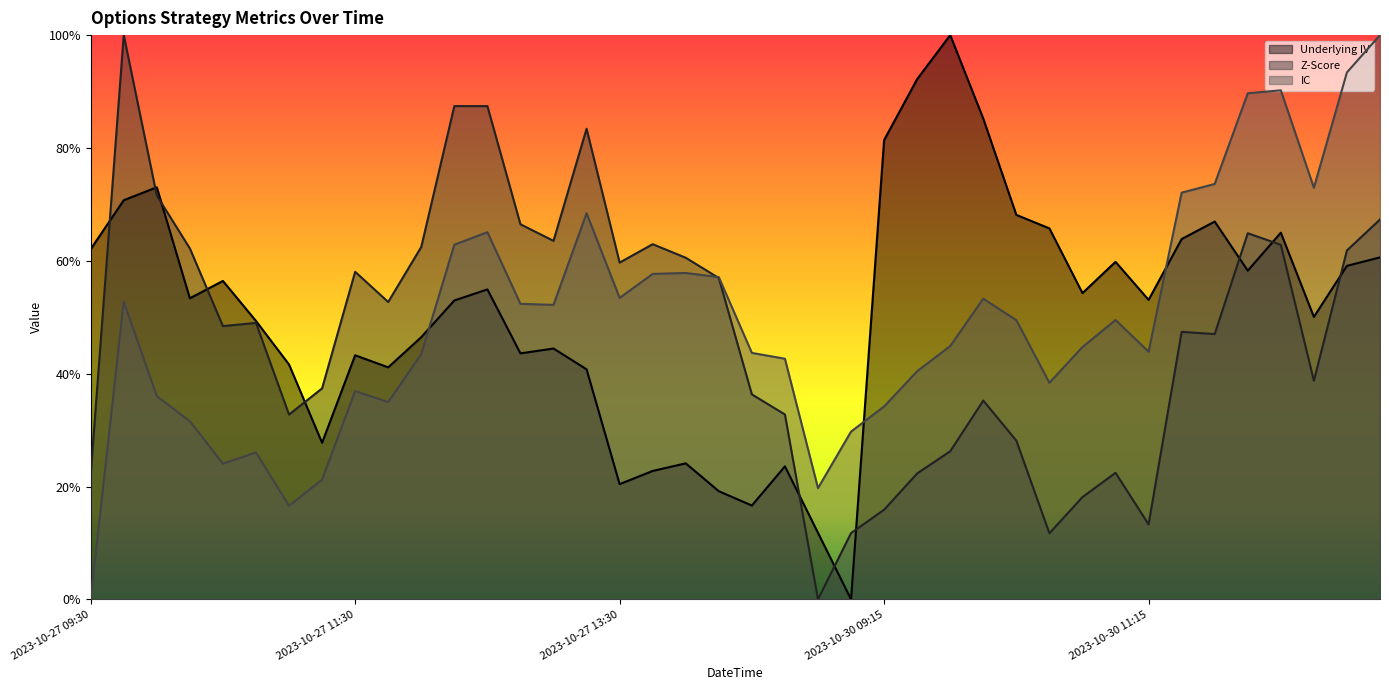

List the series in order of their peak value, lowest first.

Underlying IV, Z-Score, IC